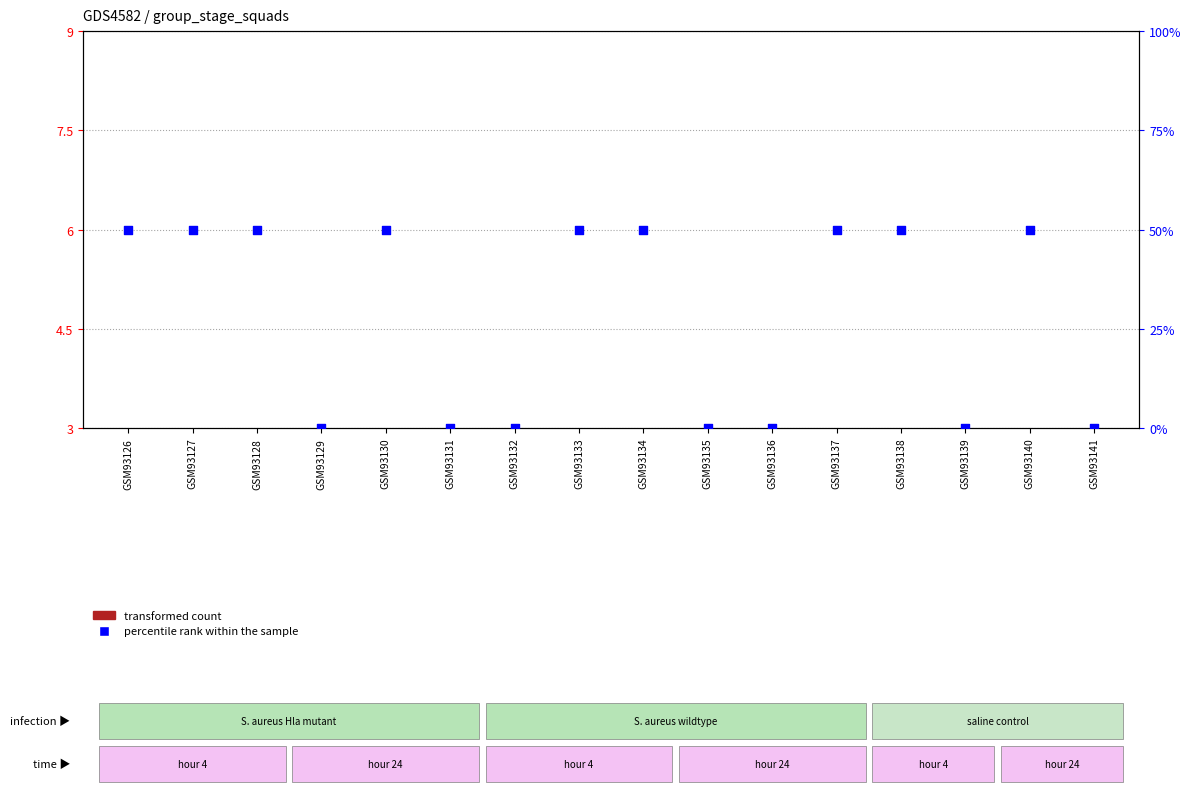

Which series has the largest Y range (max minus min)?

percentile rank within the sample